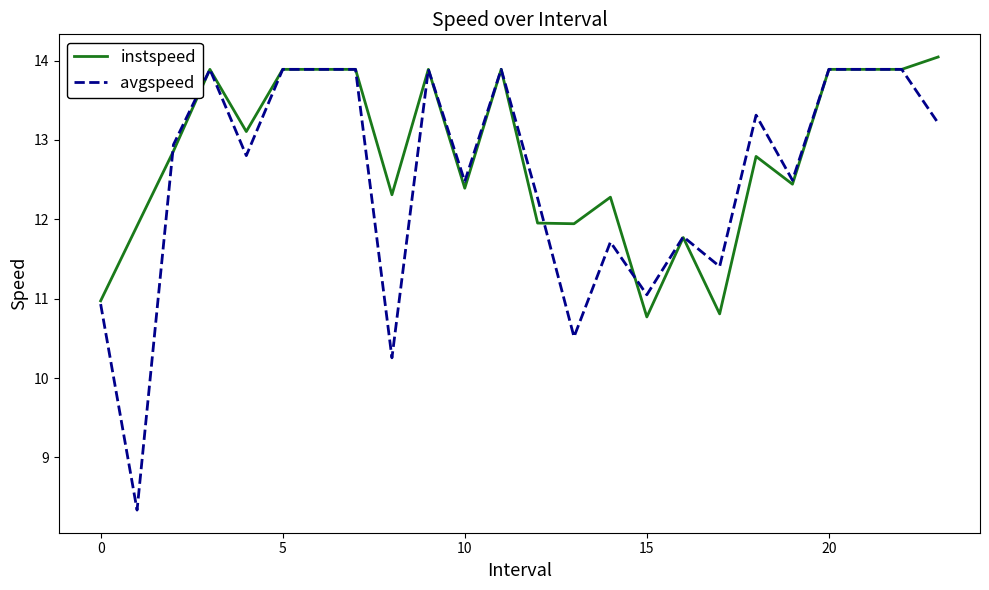

List the series in order of their overall mean, highest first.

instspeed, avgspeed